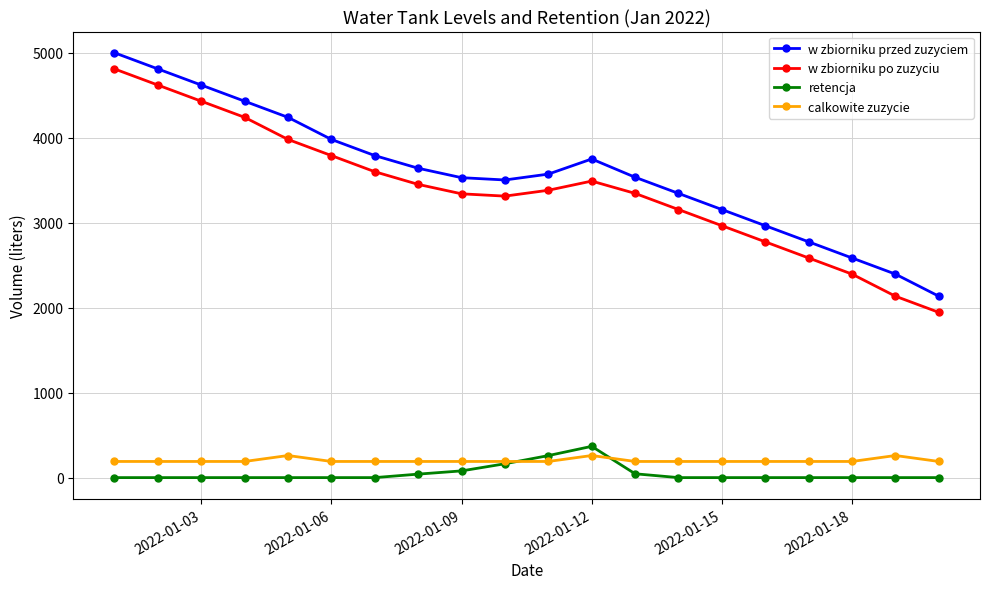

What is the greatest value displayed?

5000